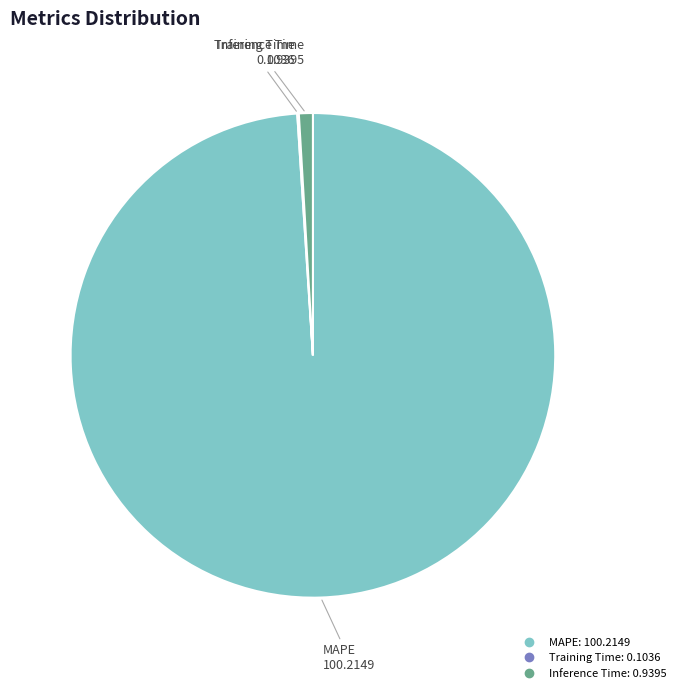

True or false: MAPE accounts for 99% of the total.

True